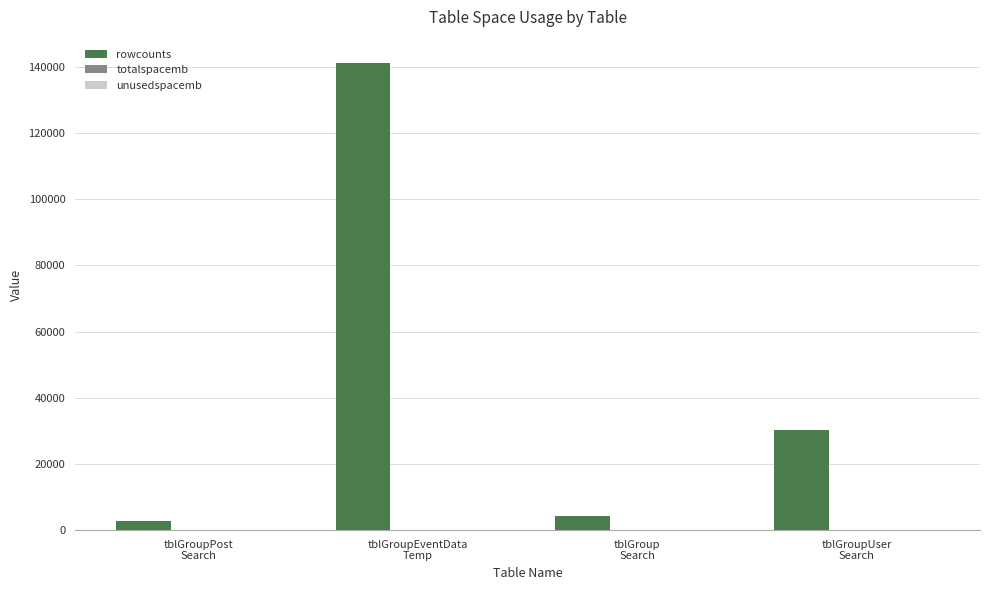

How many groups of bars are there?

4